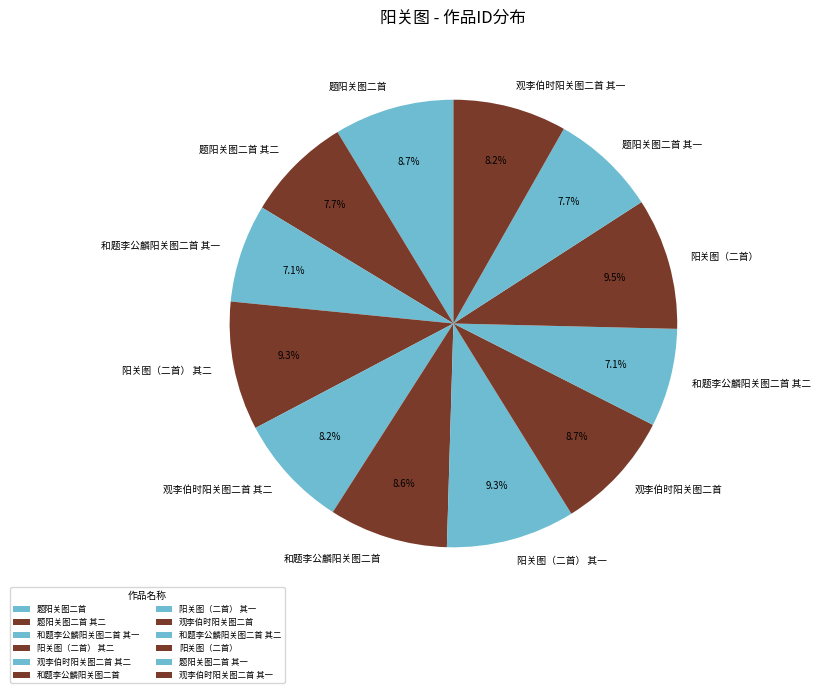

To the nearest percent, what is the combined percentage of 阳关图（二首） 其一 and 观李伯时阳关图二首?

18%